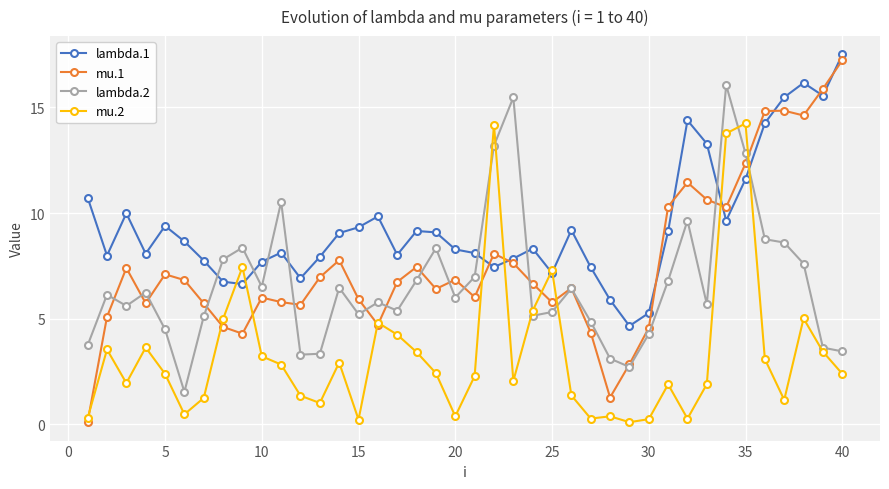

What is the maximum value for mu.1?

17.2